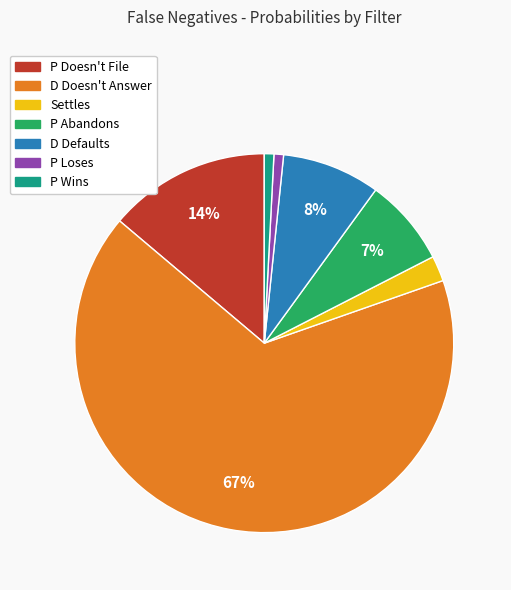

The P Loses slice represents 1% of the pie. True or false?

True